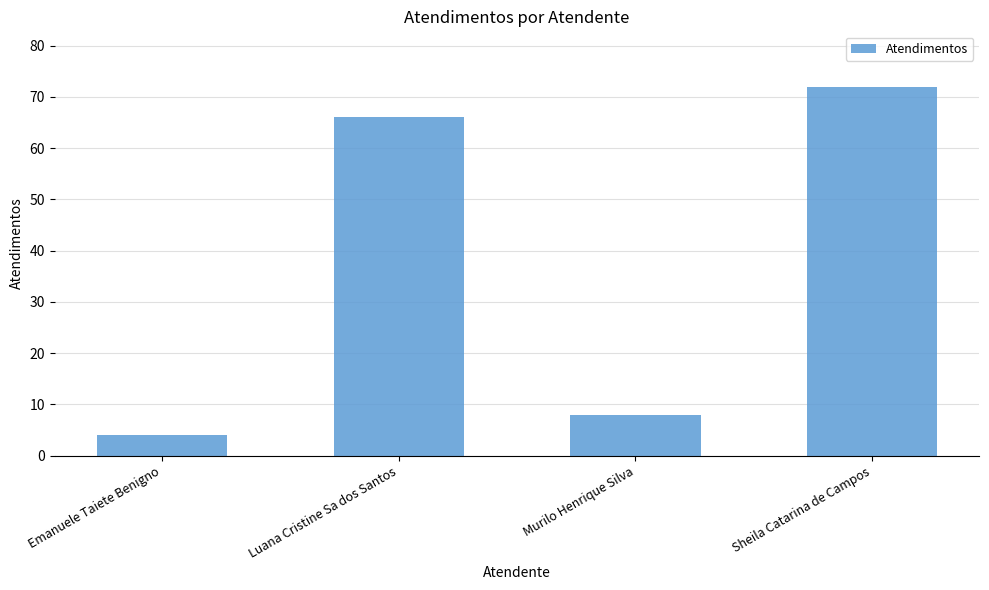

What is the approximate value at Luana Cristine Sa dos Santos?

66